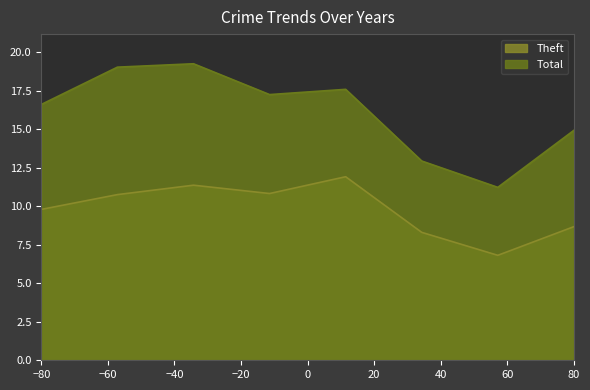

Reading left to right, what are all the values shown in this chart?

Theft: 9.8	10.8	11.4	10.8	11.9	8.3	6.8	8.7
Total: 16.6	19.0	19.2	17.2	17.6	12.9	11.2	14.9